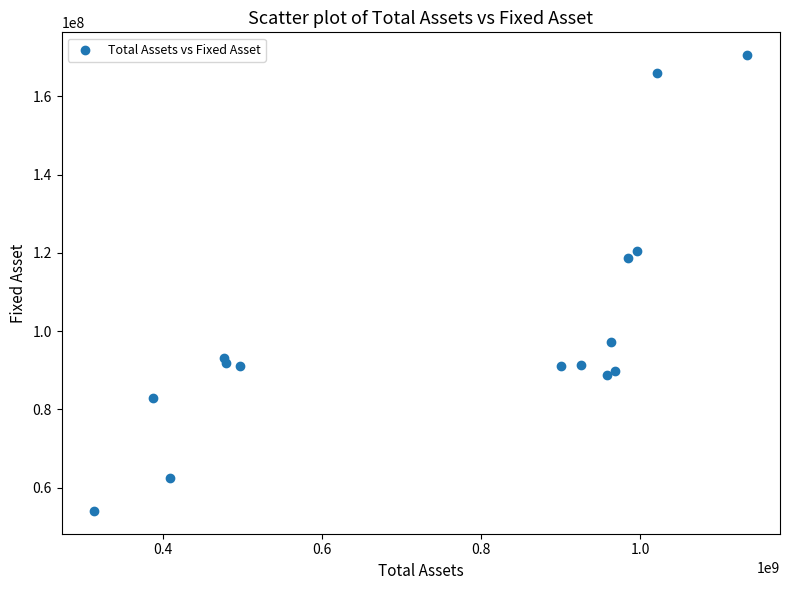

What is the range of Y values (max minus min)?

116490352.4